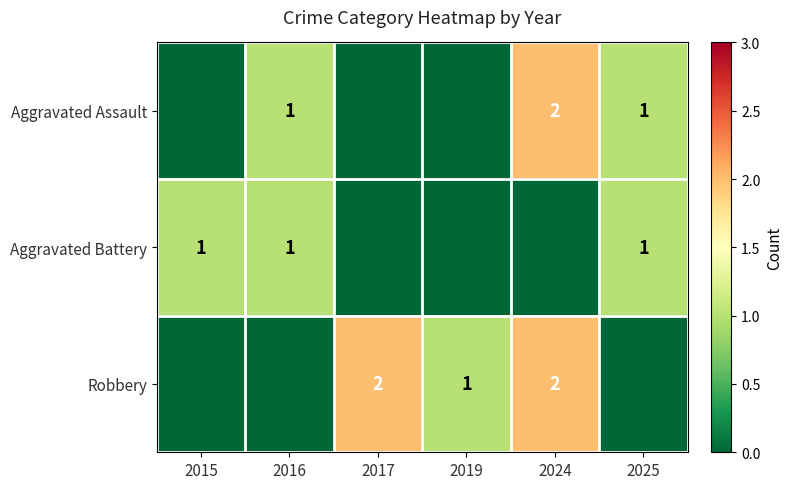

The Robbery series shows 2 at 2024. True or false?

True